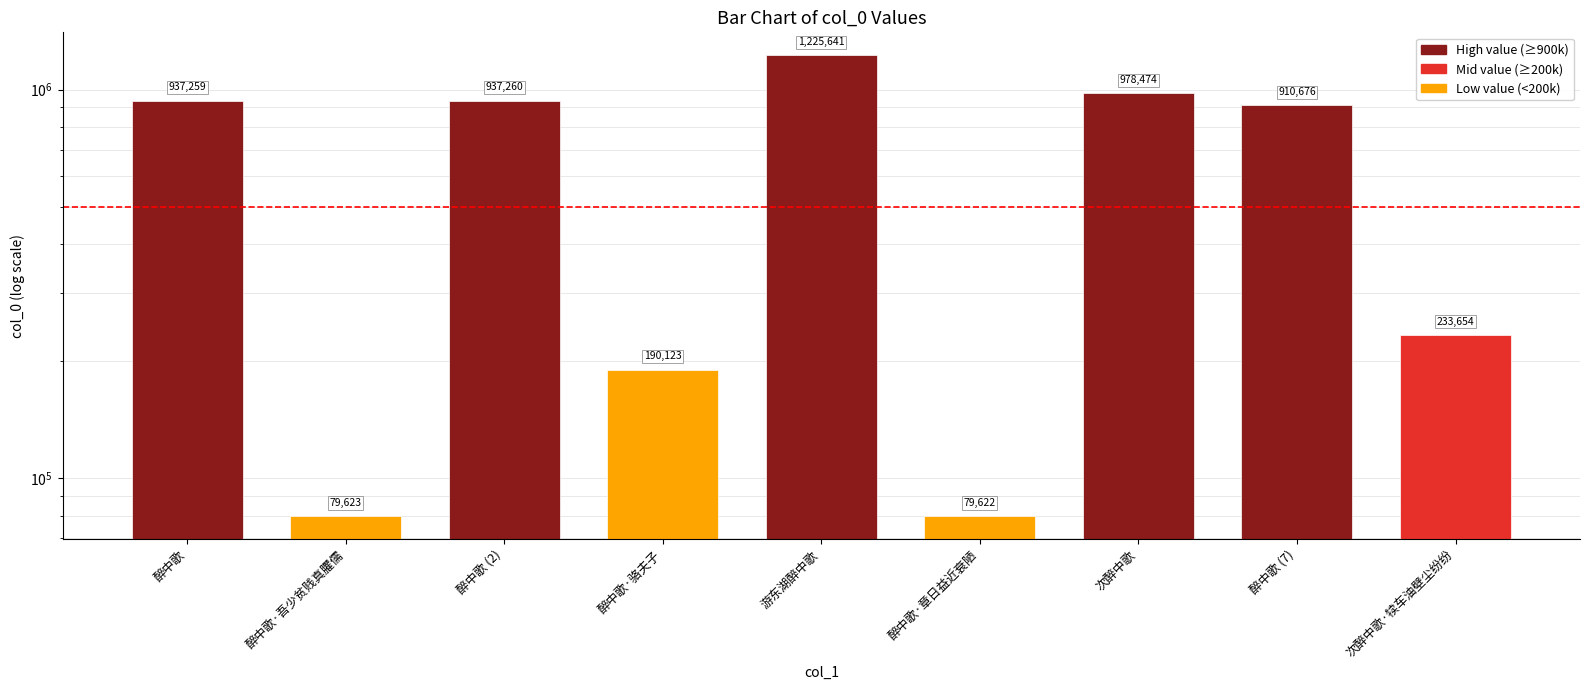

What is the difference between the values at 醉中歌·吾少贫贱真臞儒 and 游东湖醉中歌?

1146018